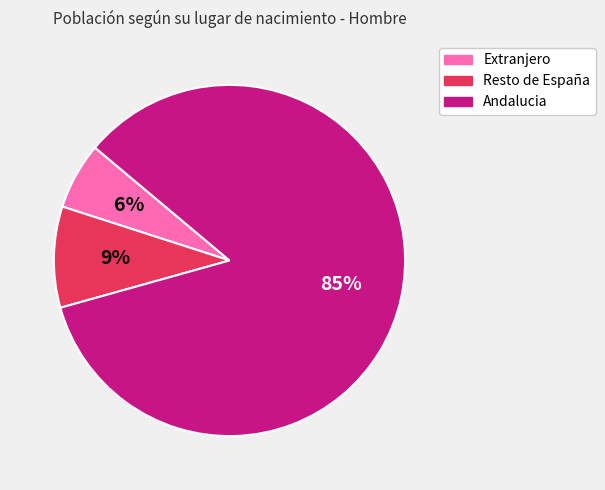

To the nearest percent, what is the difference between the Extranjero and Resto de España slice percentages?

3%